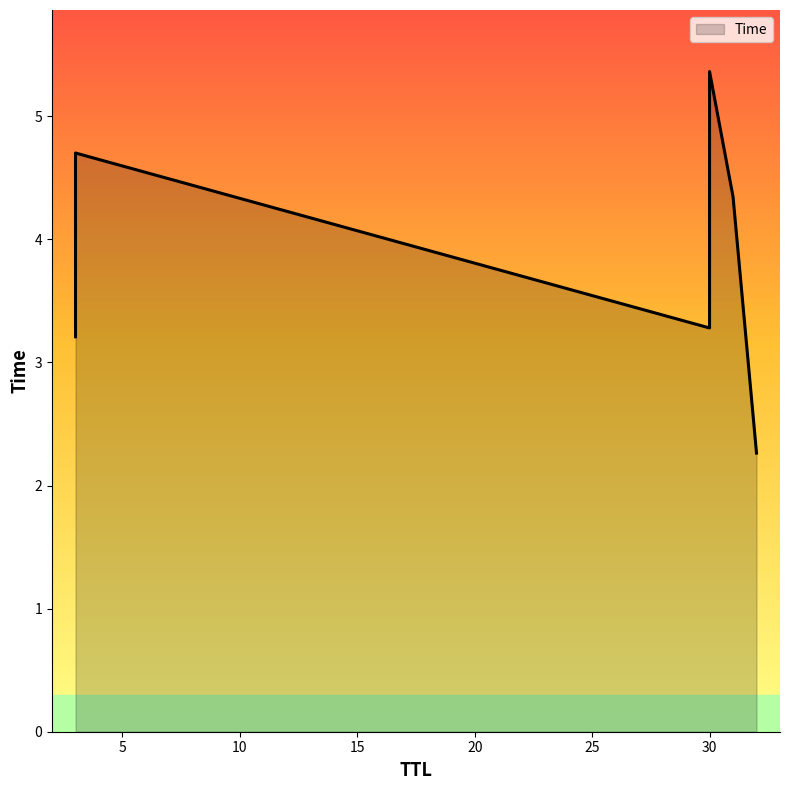

What is the difference between the second highest and second lowest values?

1.5